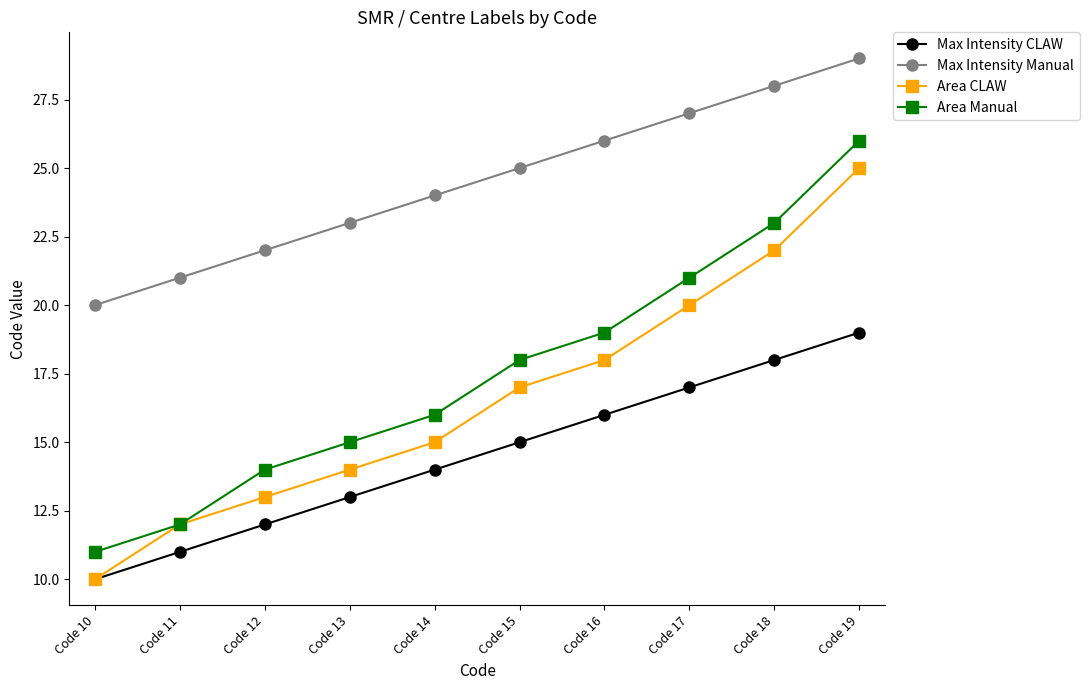

Which category has the highest value across all series?

Code 19